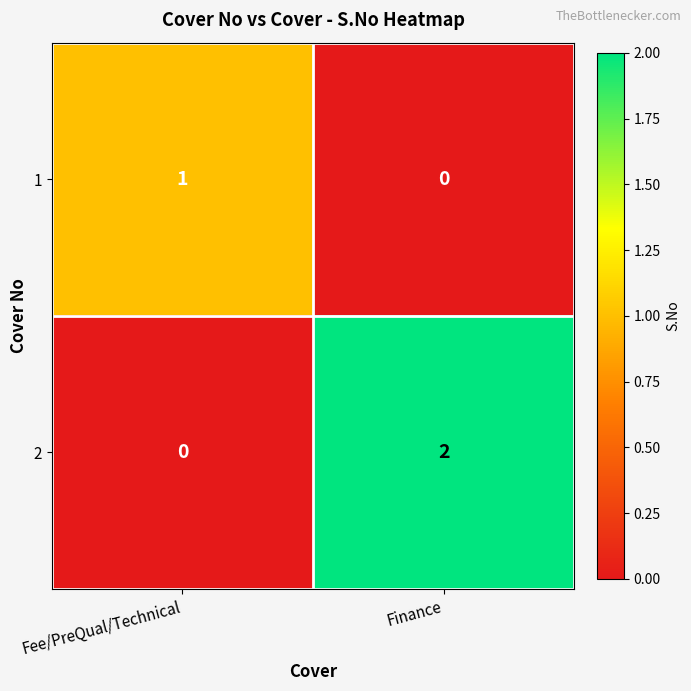

Where is 2 nearest to the value 1?

Fee/PreQual/Technical